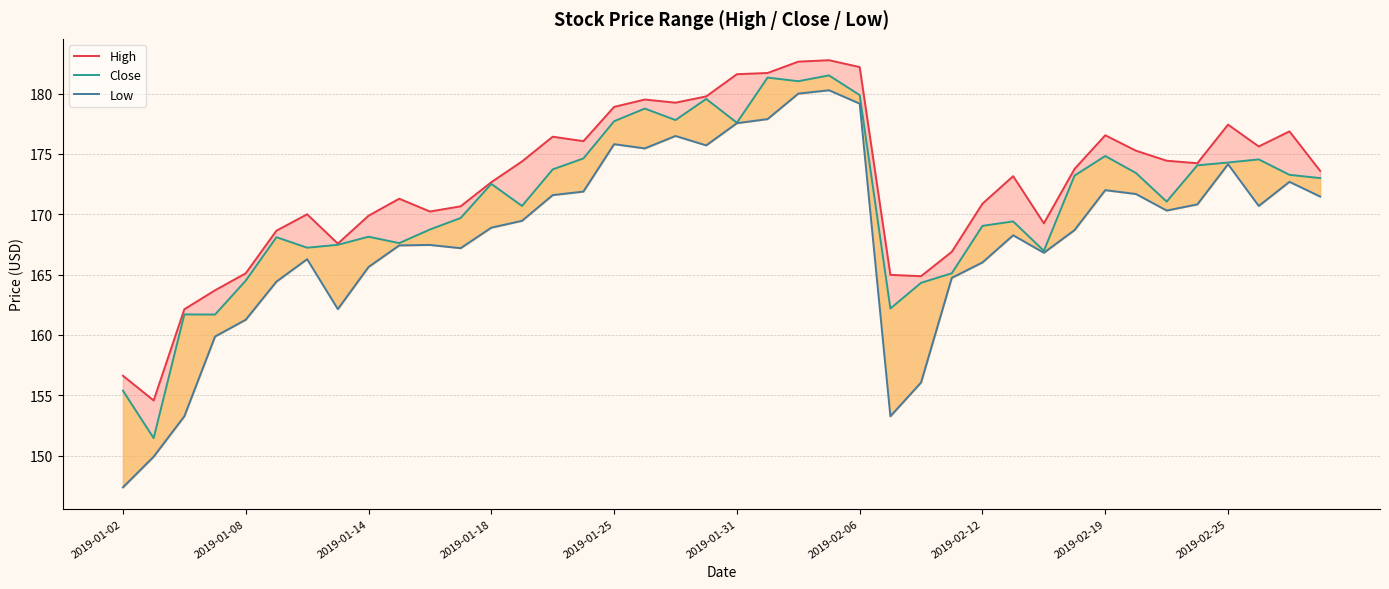

Reading right to left, transcribe all the data shown in this chart.

High: 173.6	176.9	175.6	177.4	174.2	174.4	175.3	176.6	173.8	169.2	173.2	170.9	166.9	164.9	165.0	182.2	182.8	182.7	181.7	181.6	179.8	179.2	179.5	178.9	176.1	176.4	174.4	172.7	170.7	170.2	171.3	169.9	167.6	170.0	168.6	165.1	163.7	162.1	154.6	156.6
Close: 173.0	173.3	174.6	174.3	174.1	171.1	173.4	174.8	173.2	167.0	169.4	169.0	165.1	164.3	162.2	179.9	181.5	181.0	181.3	177.6	179.6	177.8	178.8	177.7	174.6	173.7	170.7	172.5	169.7	168.7	167.6	168.1	167.5	167.2	168.1	164.5	161.7	161.7	151.4	155.4
Low: 171.5	172.7	170.7	174.2	170.8	170.3	171.7	172.0	168.7	166.8	168.3	166.0	164.7	156.1	153.3	179.2	180.3	180.0	177.9	177.6	175.7	176.5	175.5	175.8	171.9	171.6	169.5	168.9	167.2	167.5	167.4	165.6	162.1	166.3	164.4	161.3	159.9	153.3	149.9	147.4